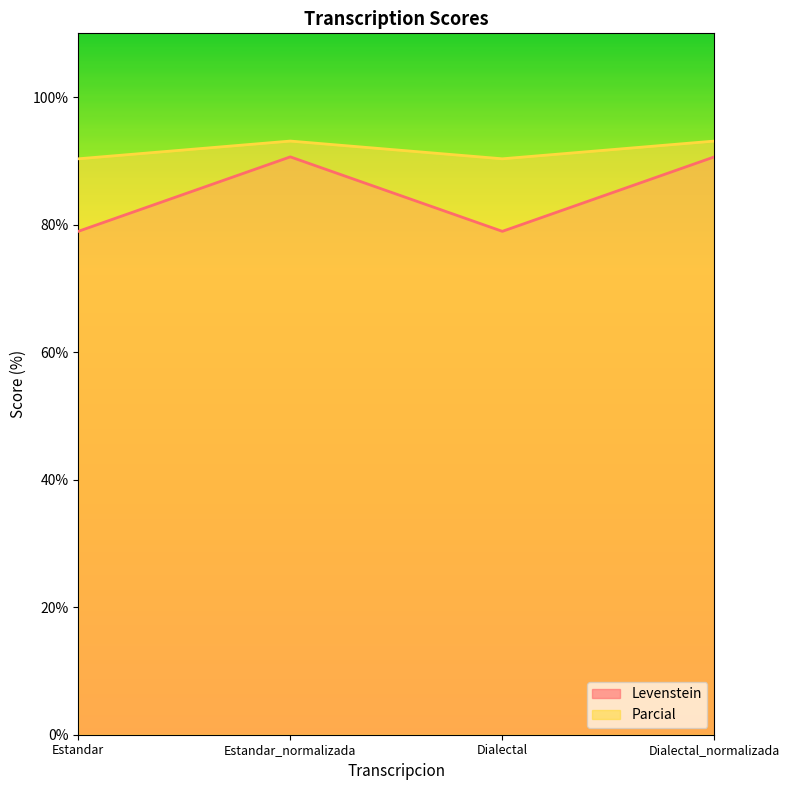

What are all the series names shown in the legend?

Levenstein, Parcial